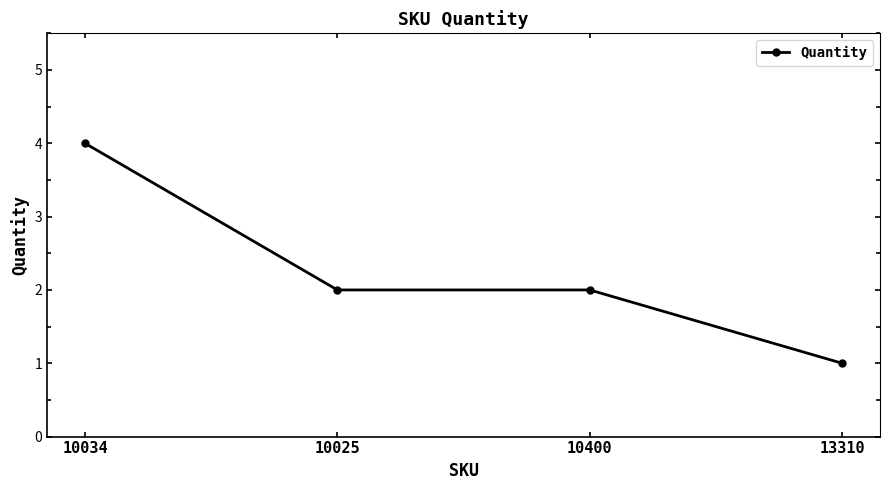

Which category has the lowest value across all series?

13310